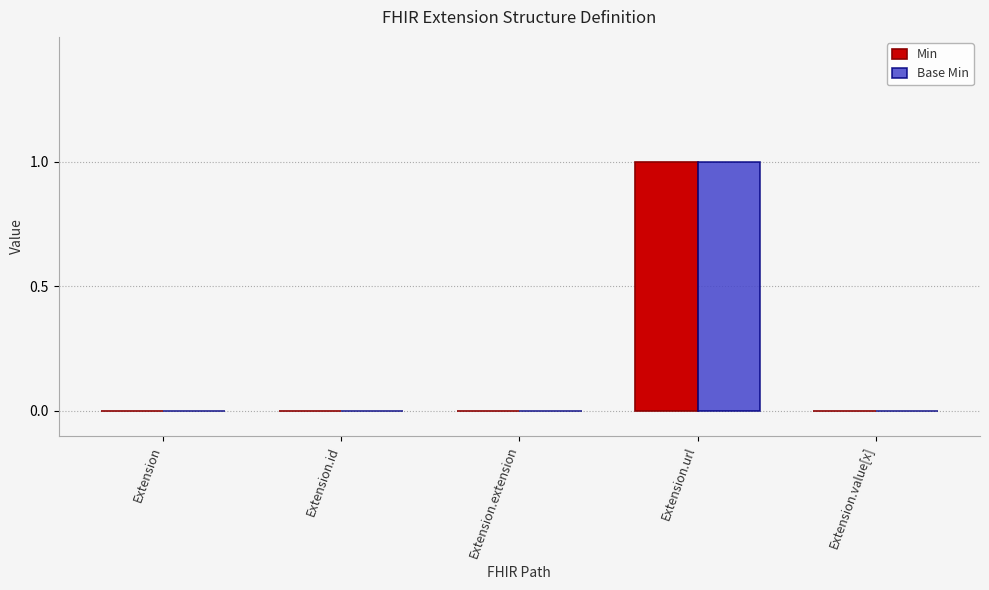

Which category has the highest value in the Base Min series?

Extension.url